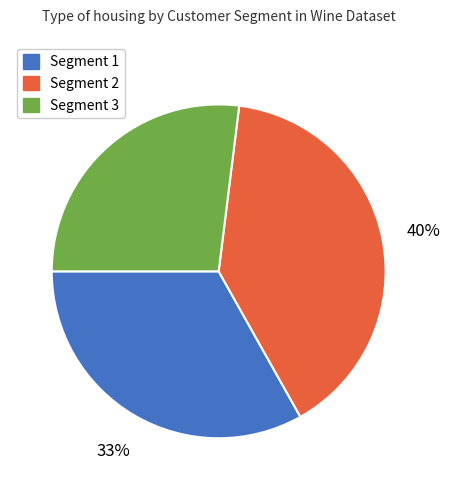

Which category has the biggest portion of the pie?

Segment 2